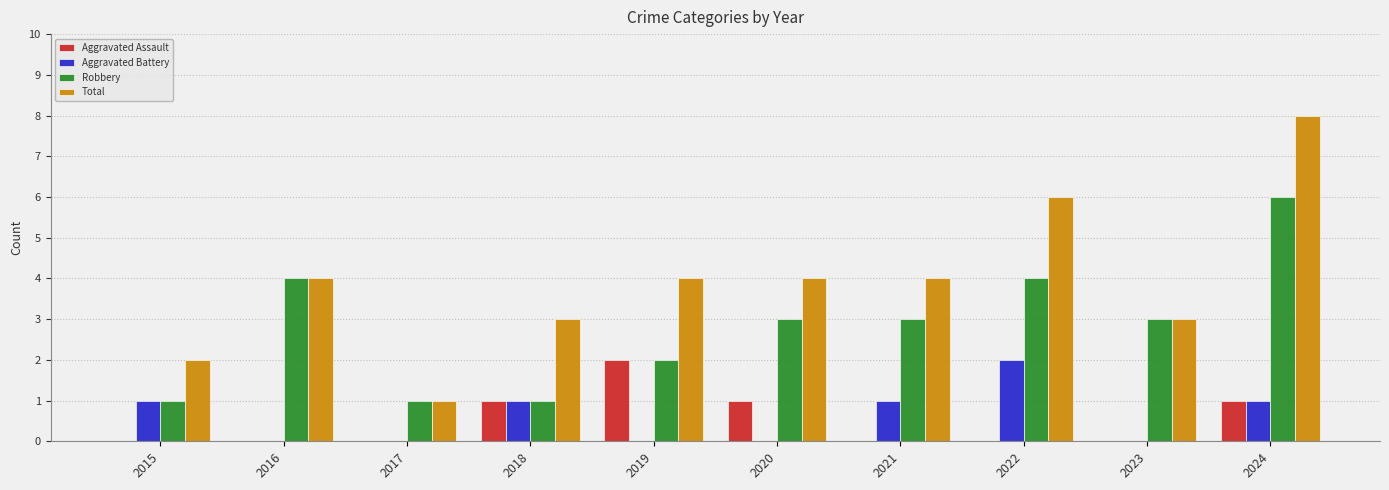

Is it true that Robbery equals 3 at 2020?

True